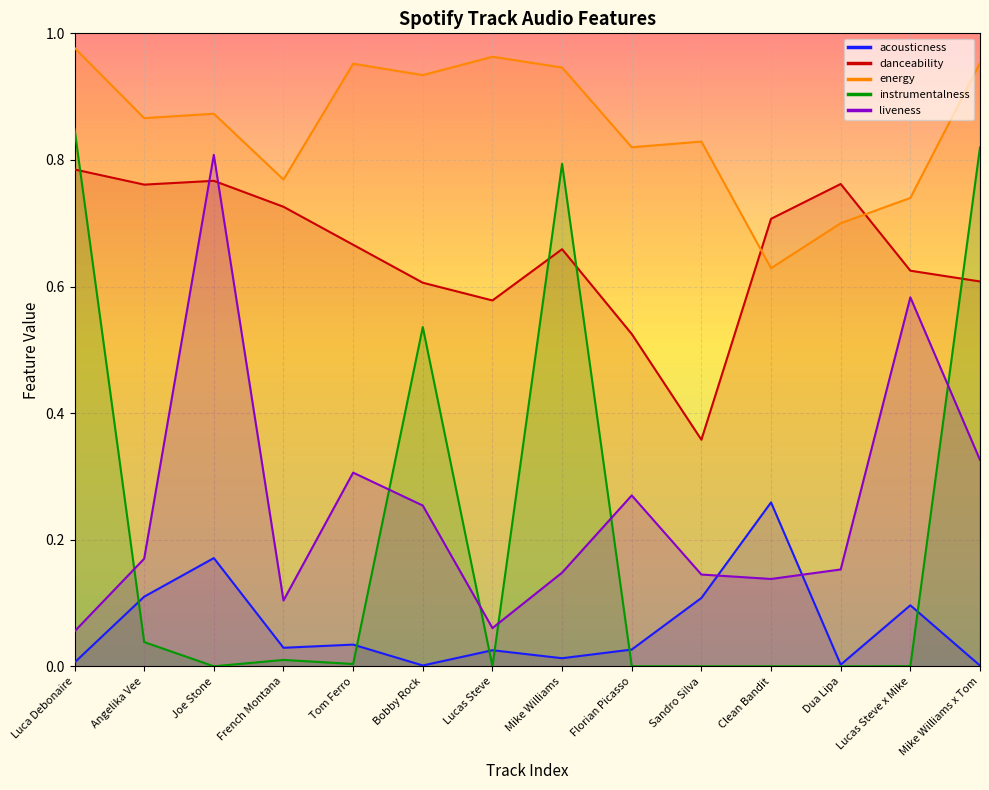

At which category does danceability reach its first local peak?

Joe Stone